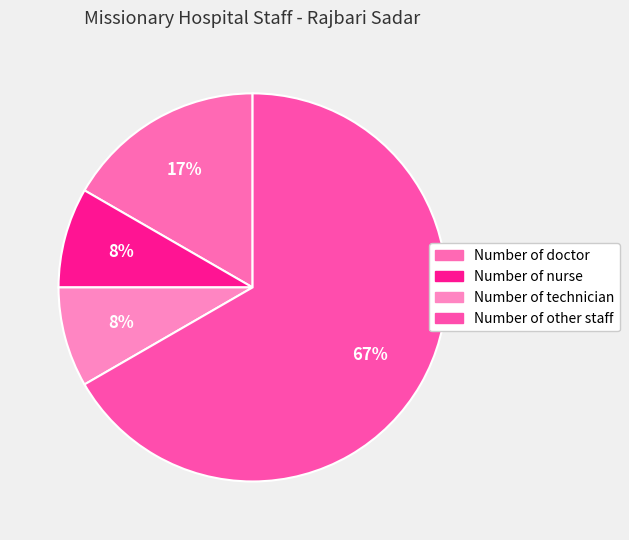

How many segments does this pie chart have?

4